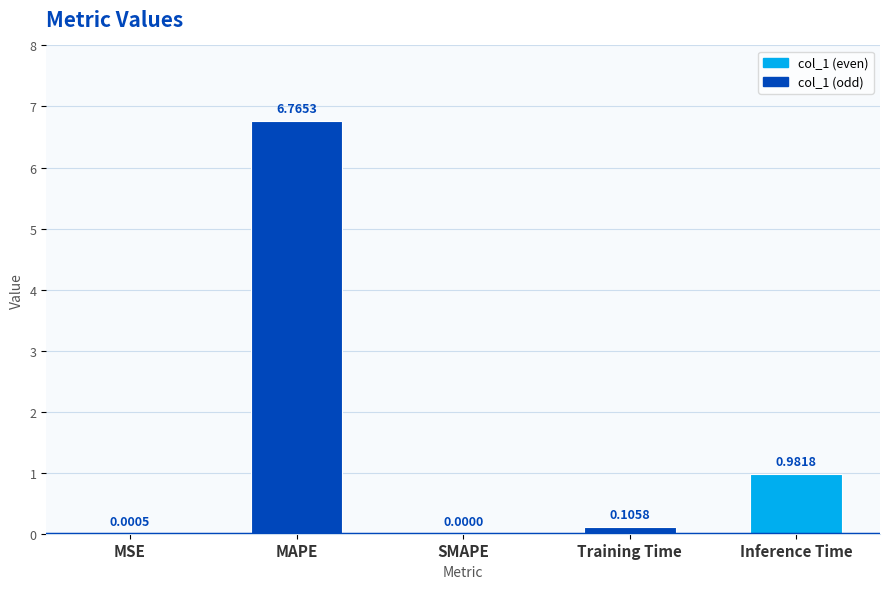

What is the sum of all values?

7.9